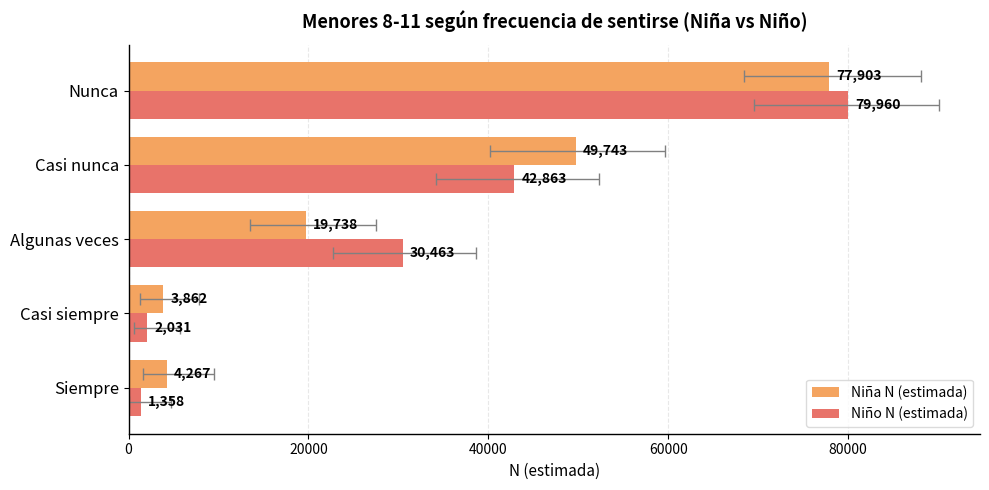

What is the sum of all Niña N (estimada) values?

155513